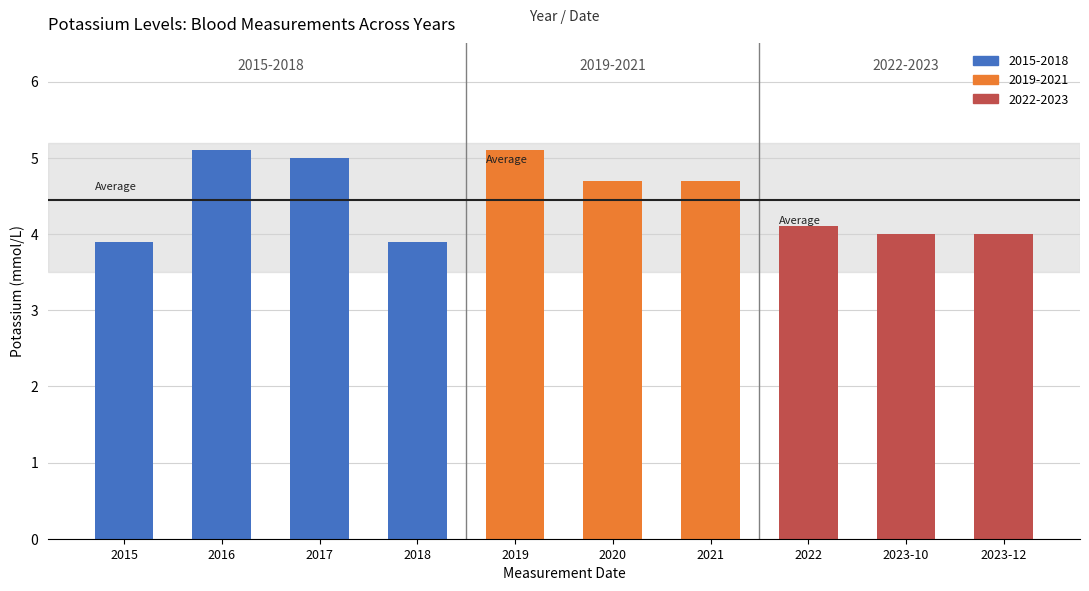

What is the value of the 1st bar from the left?

3.9